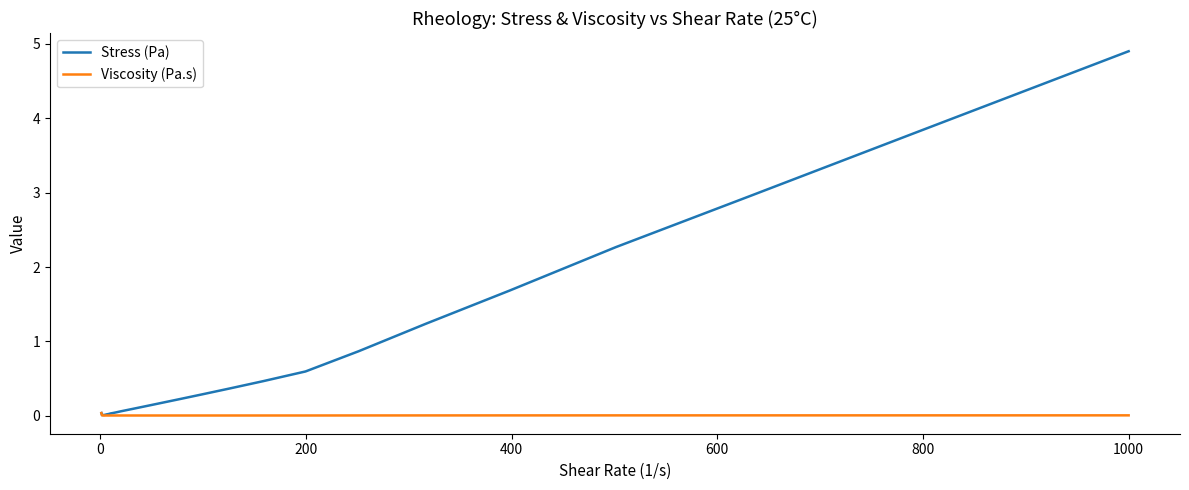

How many distinct data groups are displayed?

2